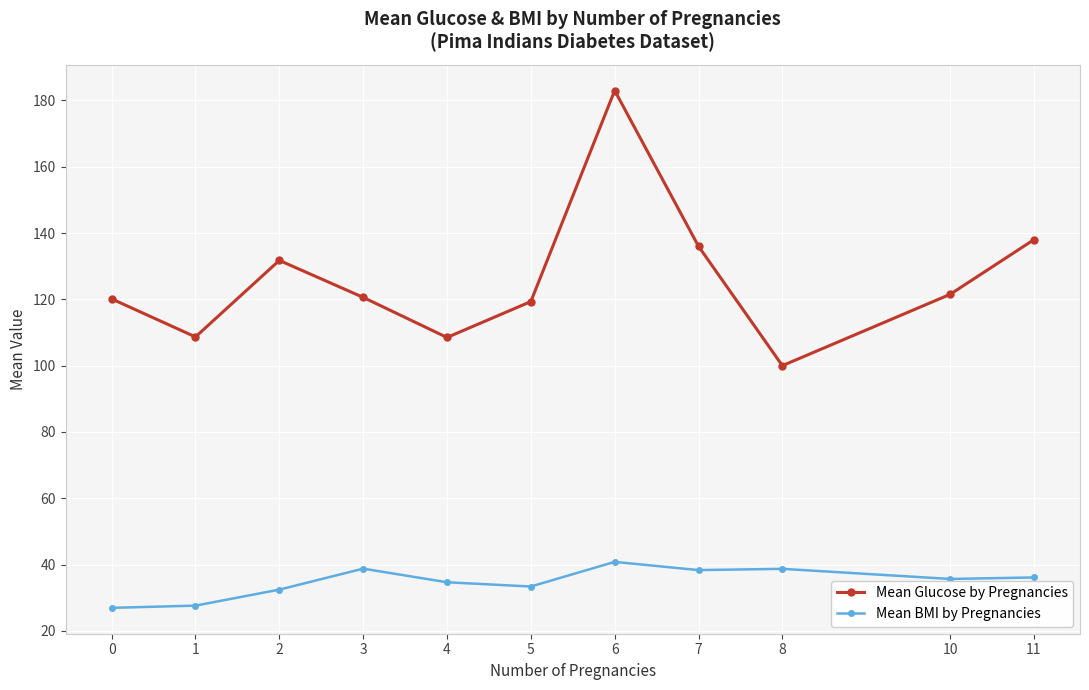

Which category has the lowest value in the Mean Glucose by Pregnancies series?

8